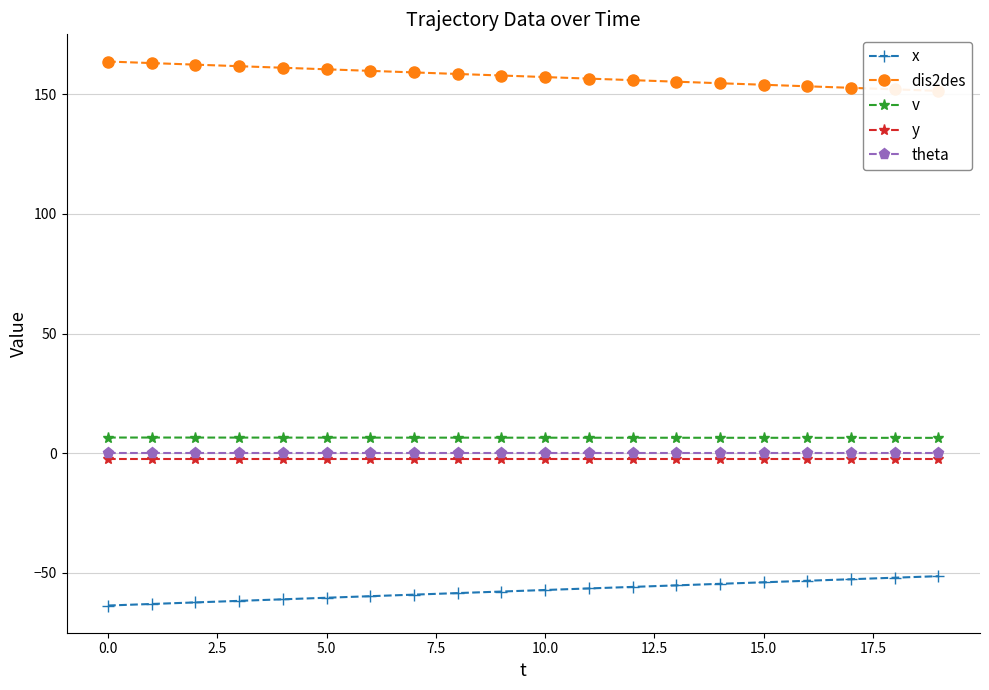

True or false: theta and x cross at least once.

False